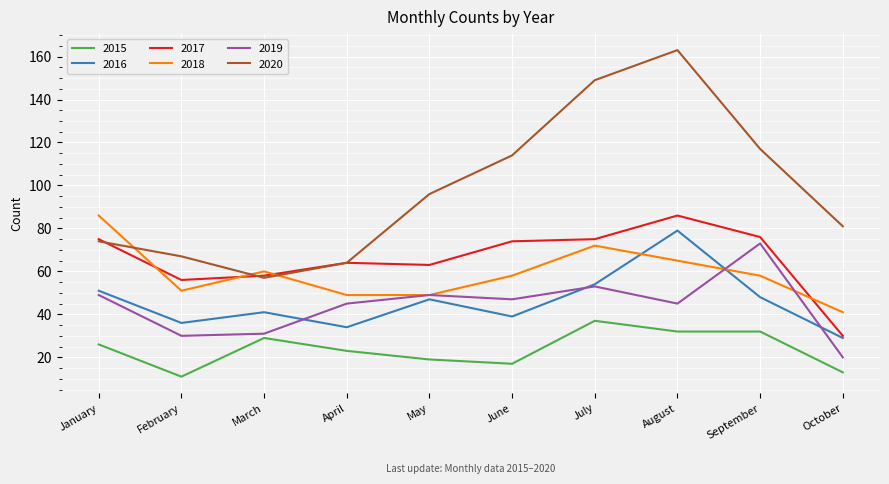

Is it true that 2019 equals 16 at March?

False